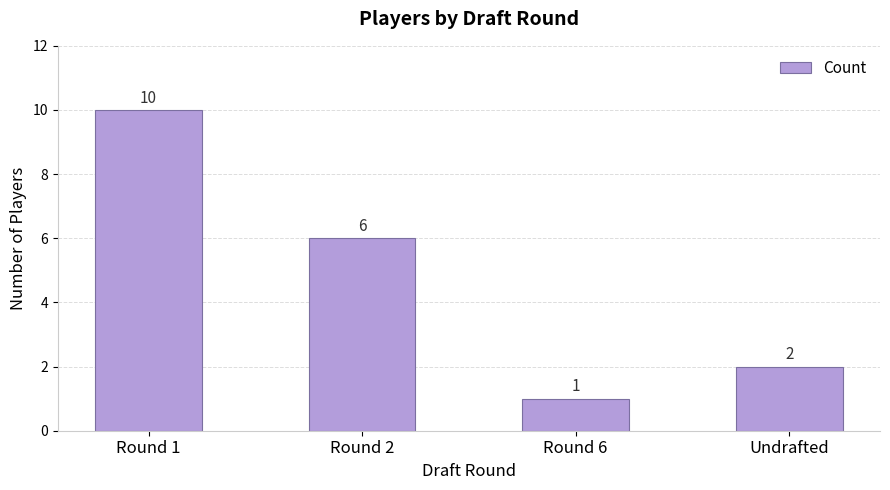

What is the smallest value displayed?

1